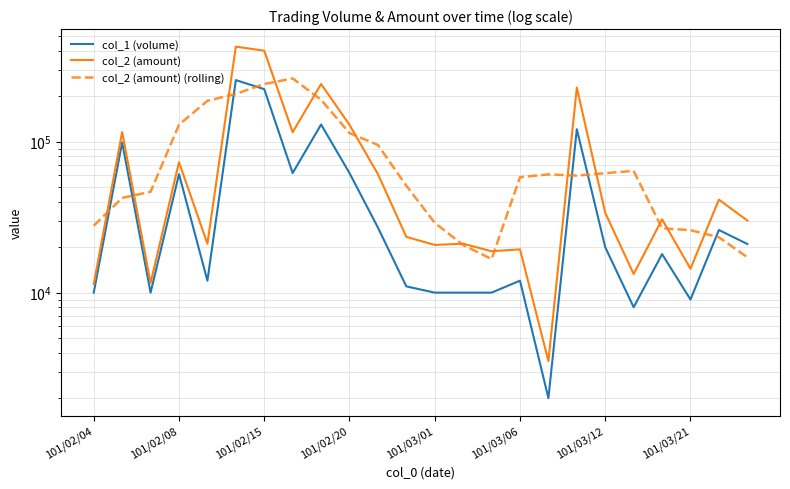

What is the difference between the maximum and minimum values in the col_2 (amount) series?

422910